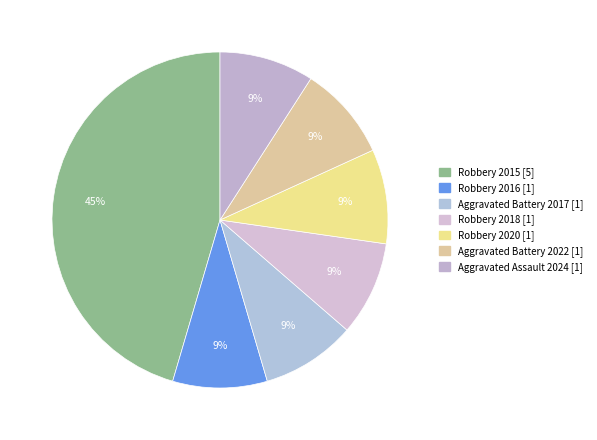

Which slice is the smallest?

Robbery 2016